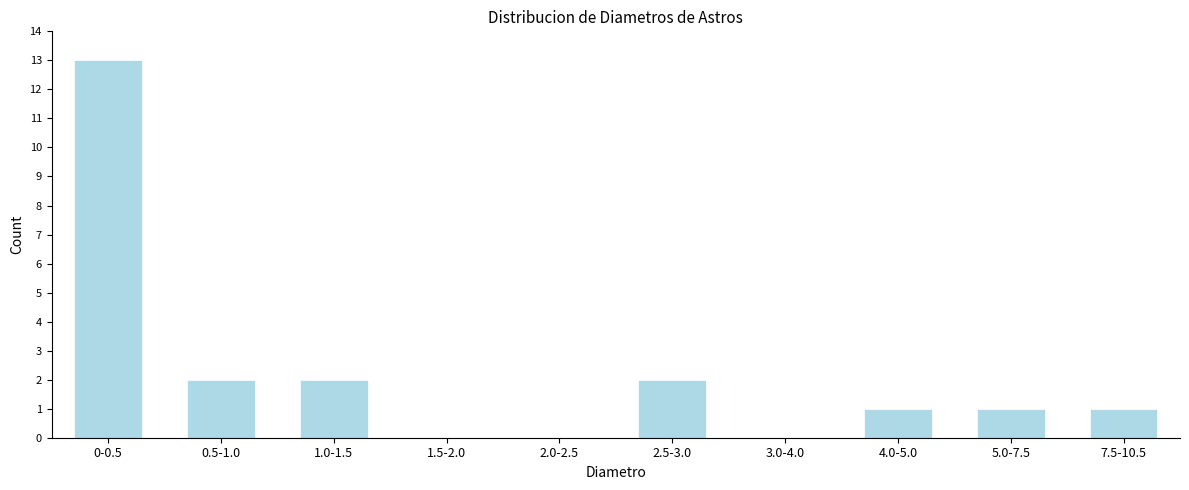

Reading left to right, what are all the values shown in this chart?

0-0.5=13	0.5-1.0=2	1.0-1.5=2	1.5-2.0=0	2.0-2.5=0	2.5-3.0=2	3.0-4.0=0	4.0-5.0=1	5.0-7.5=1	7.5-10.5=1